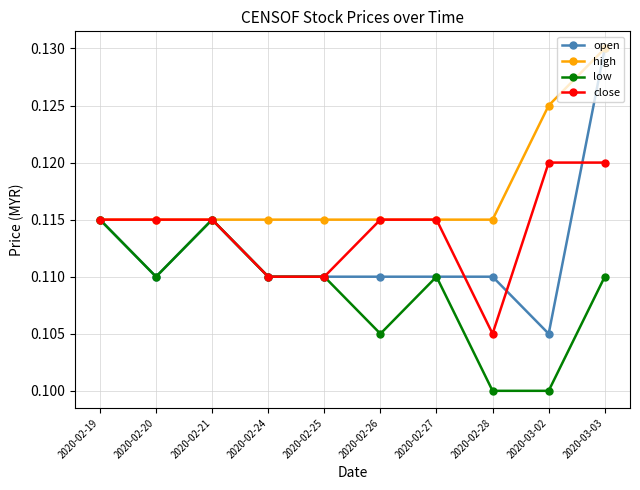

How many data points does each series have?

10